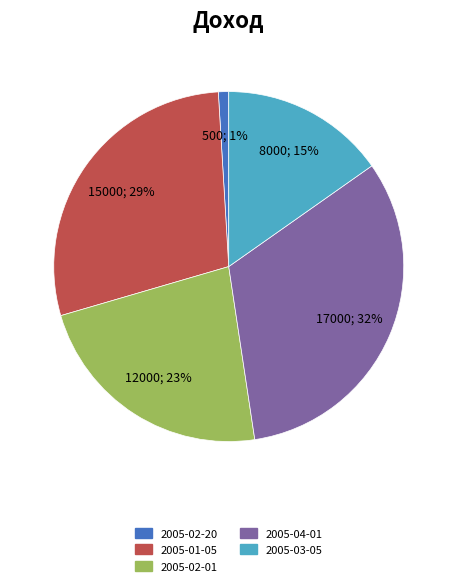

Is the sum of 2005-02-01 and 2005-01-05 greater than half?

Yes